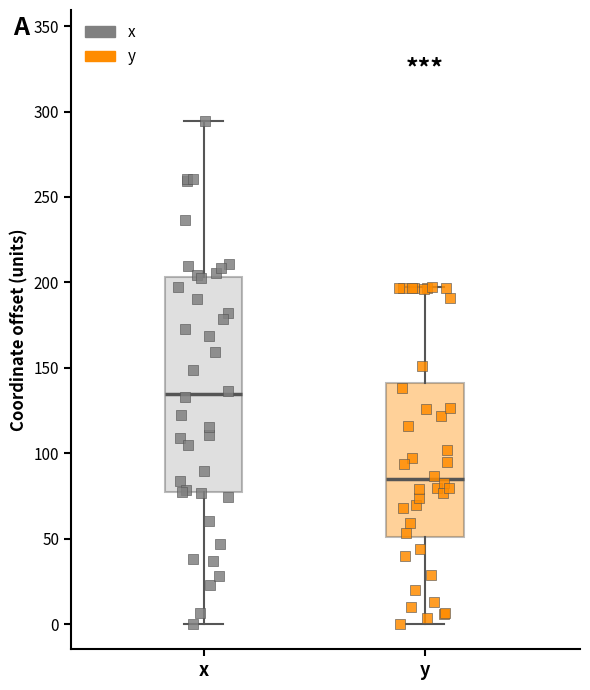

Reading left to right, read every box against the y-axis: the position of its median line, the range the box covers, and the ends of its whiskers. The values are not printed on the chart, so give them approximately, as read against the axis.

x: median 135, box 75 to 205, whiskers 0 to 295
y: median 85, box 50 to 140, whiskers 0 to 195